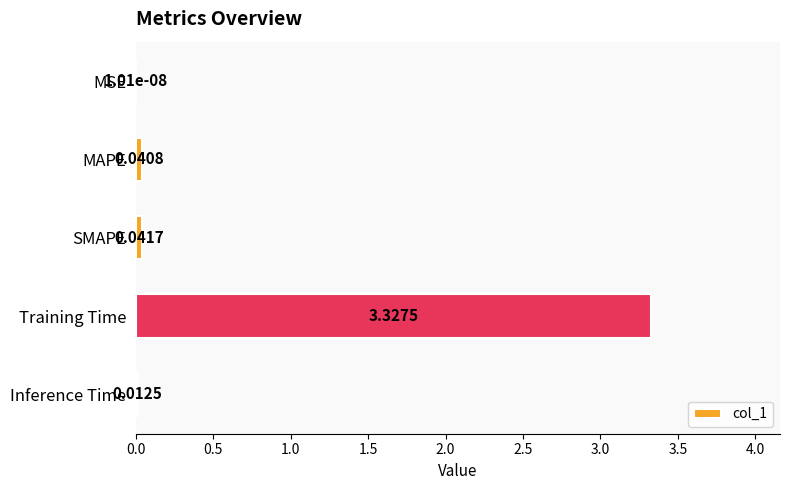

What is the sum of all values?

3.4